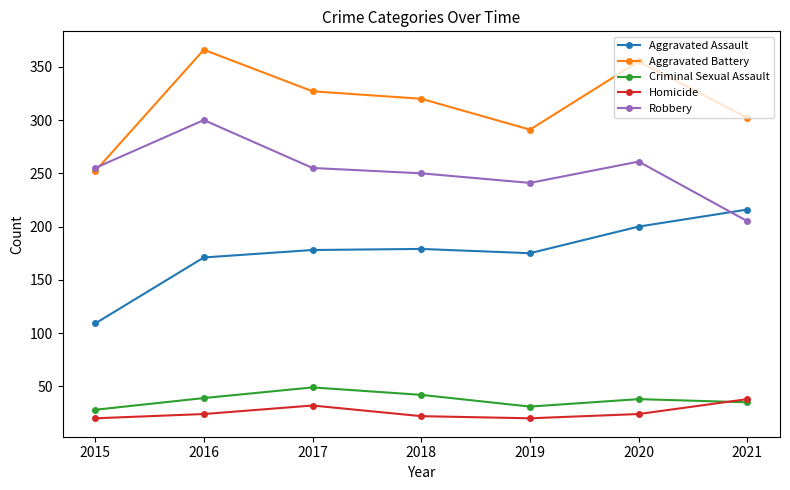

In Aggravated Assault, how many points are lower than both neighbors (excluding endpoints)?

1